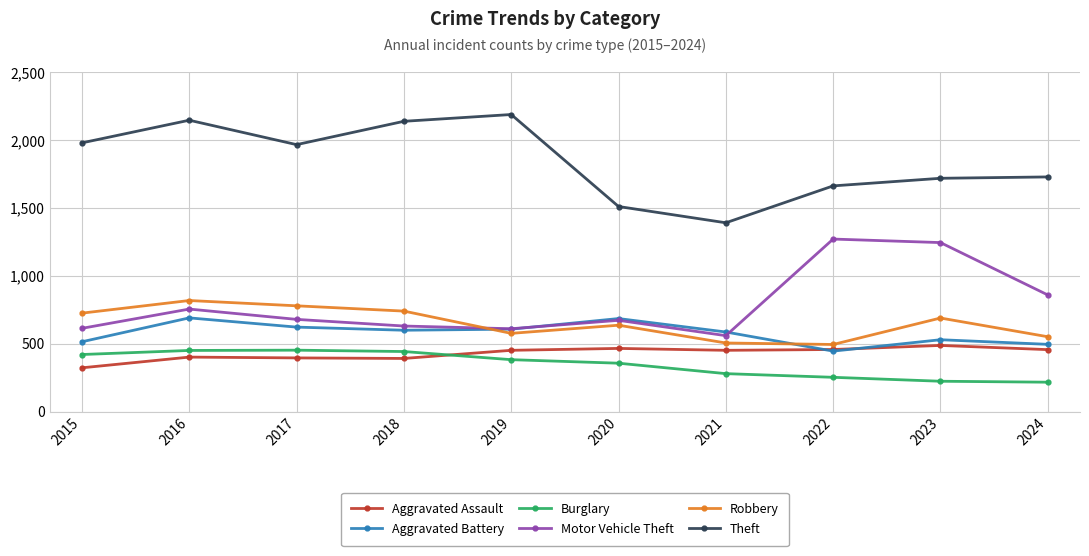

List the series in order of their peak value, lowest first.

Burglary, Aggravated Assault, Aggravated Battery, Robbery, Motor Vehicle Theft, Theft